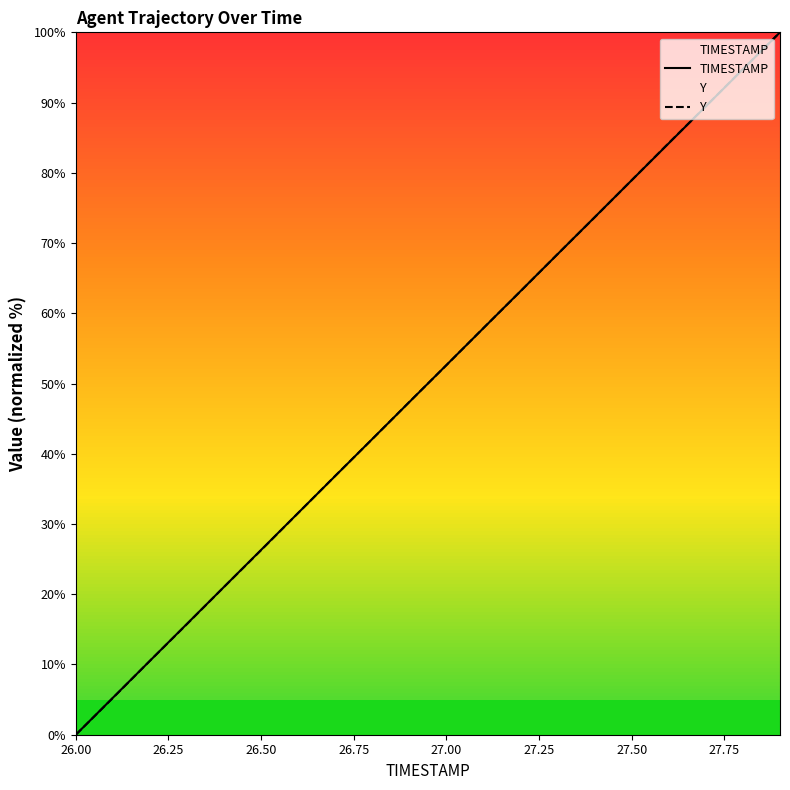

Which series has the widest spread of values?

TIMESTAMP